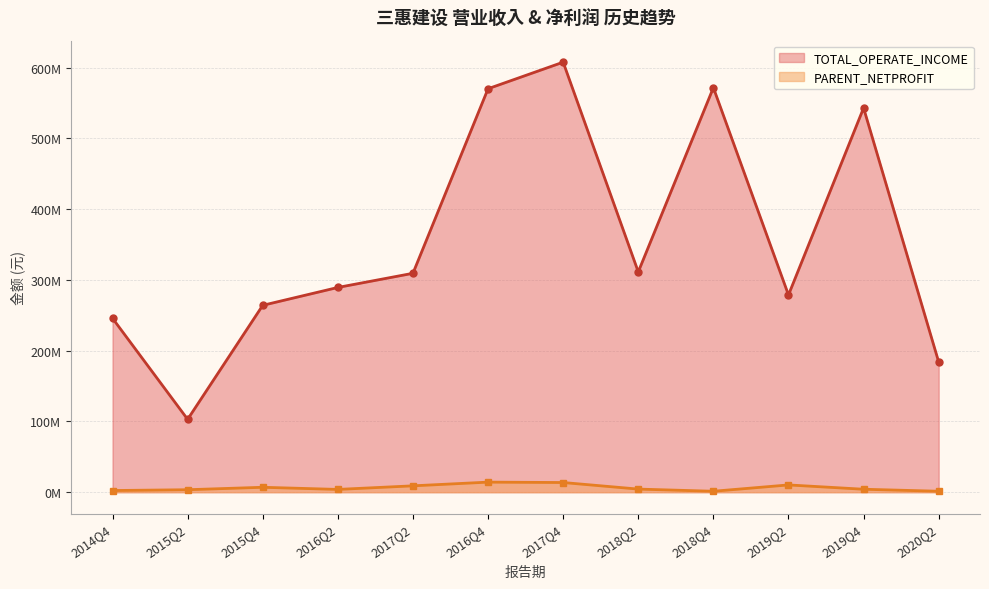

The value of PARENT_NETPROFIT at 2020Q2 is 754510.0. True or false?

False